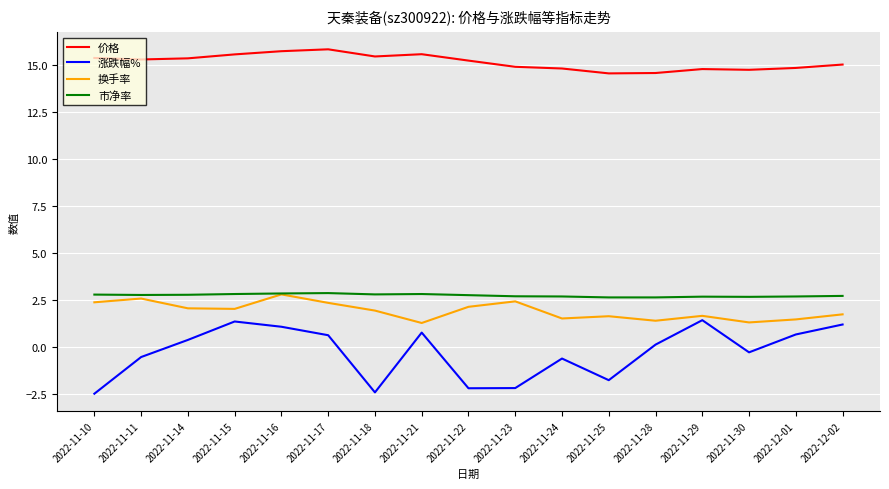

At which category does 涨跌幅% reach its first local valley?

2022-11-18